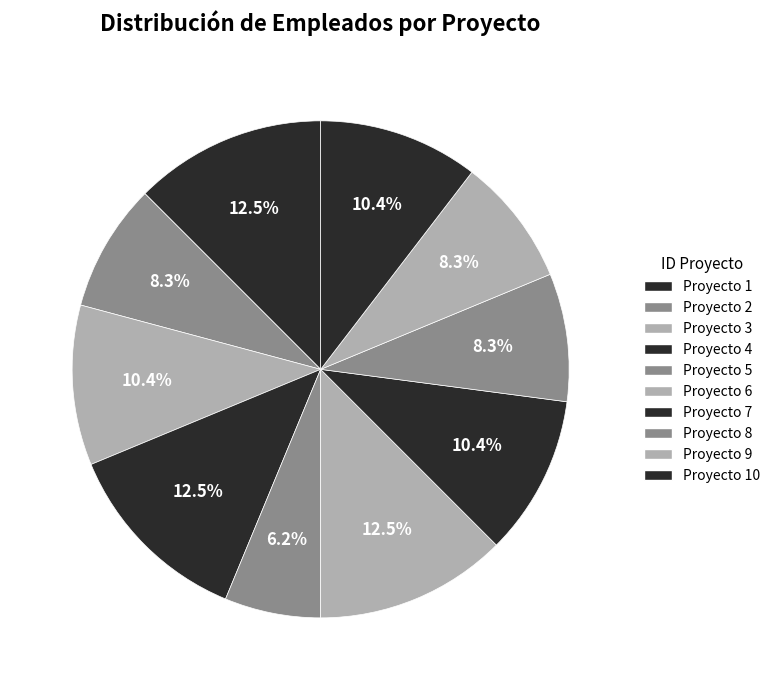

What is the smallest slice in the pie chart?

Proyecto 5